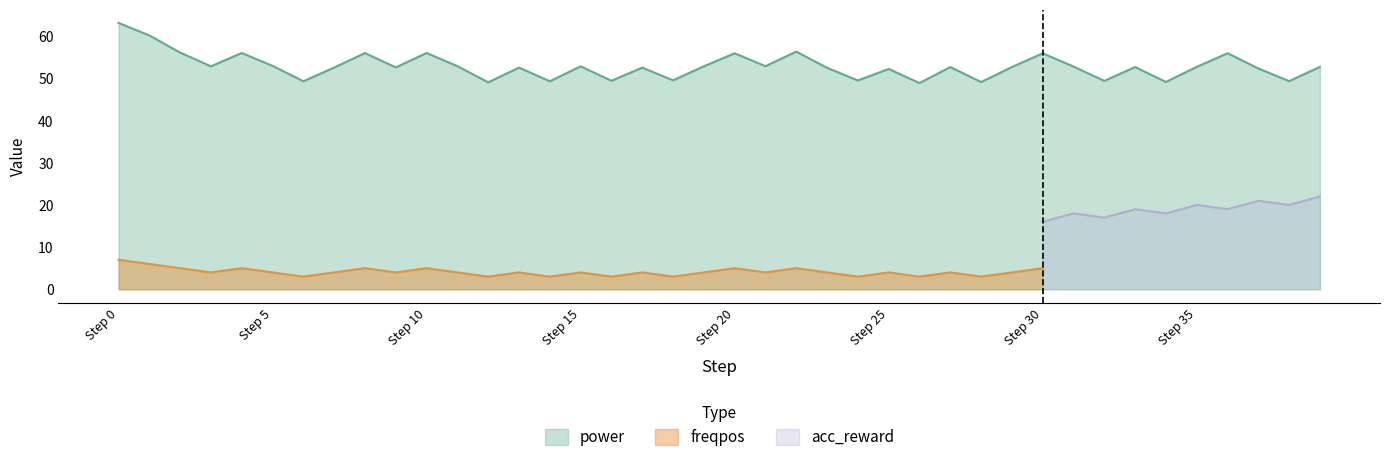

What is the maximum value for power?

63.2